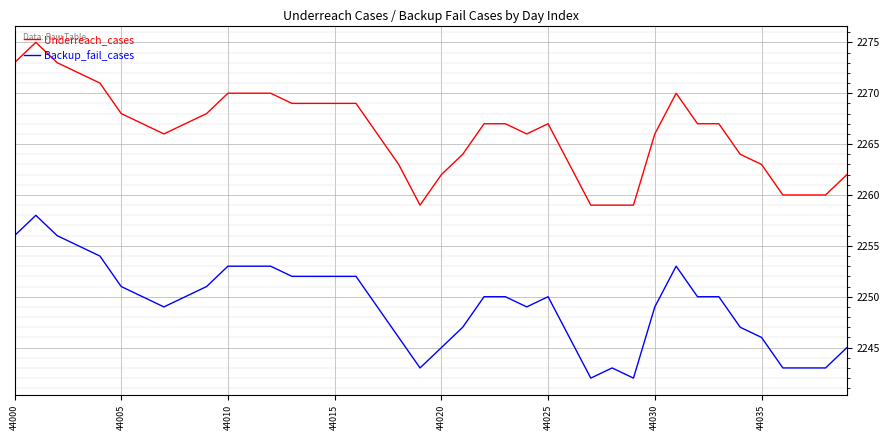

Which series has the largest total across all categories?

Underreach_cases